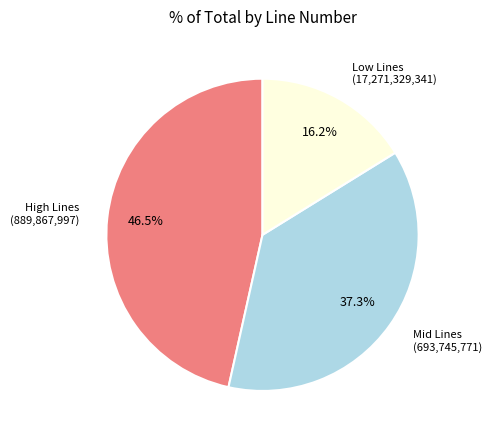

Is there any slice that represents more than half of the pie?

No